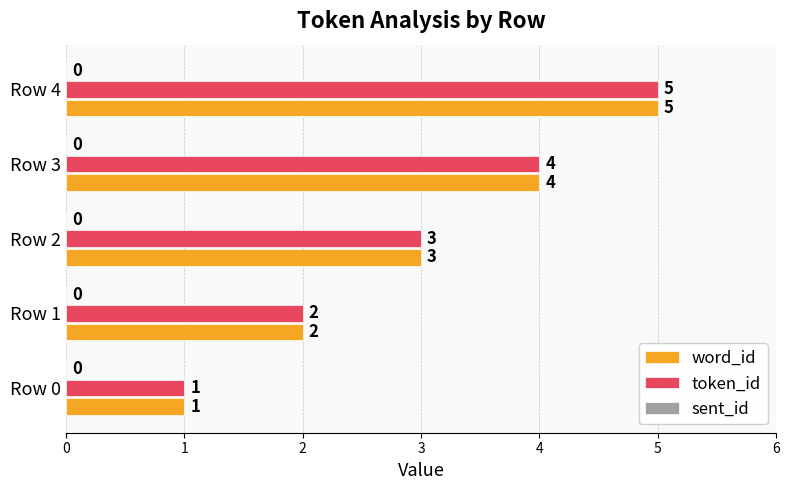

Where is token_id nearest to the value 3?

Row 2